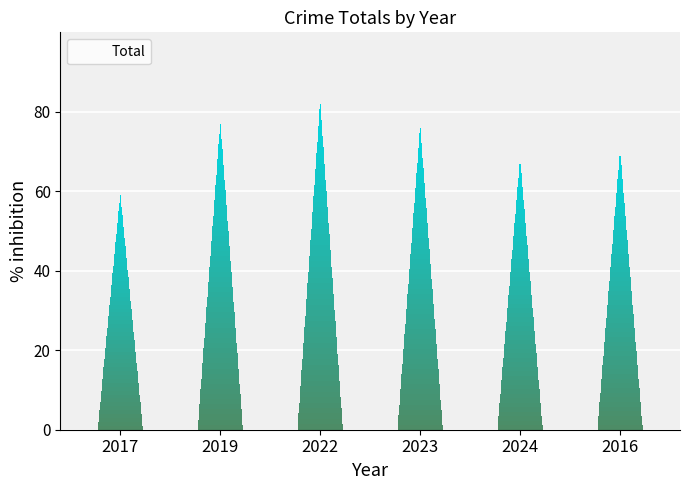

What is the difference between the values at 2019 and 2017?

18